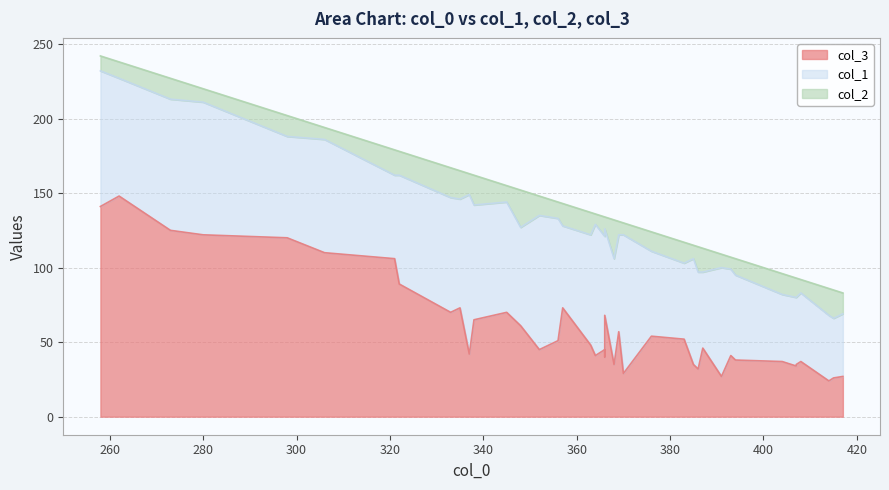

At 14, list the series in order from largest to smallest.

col_1, col_3, col_2